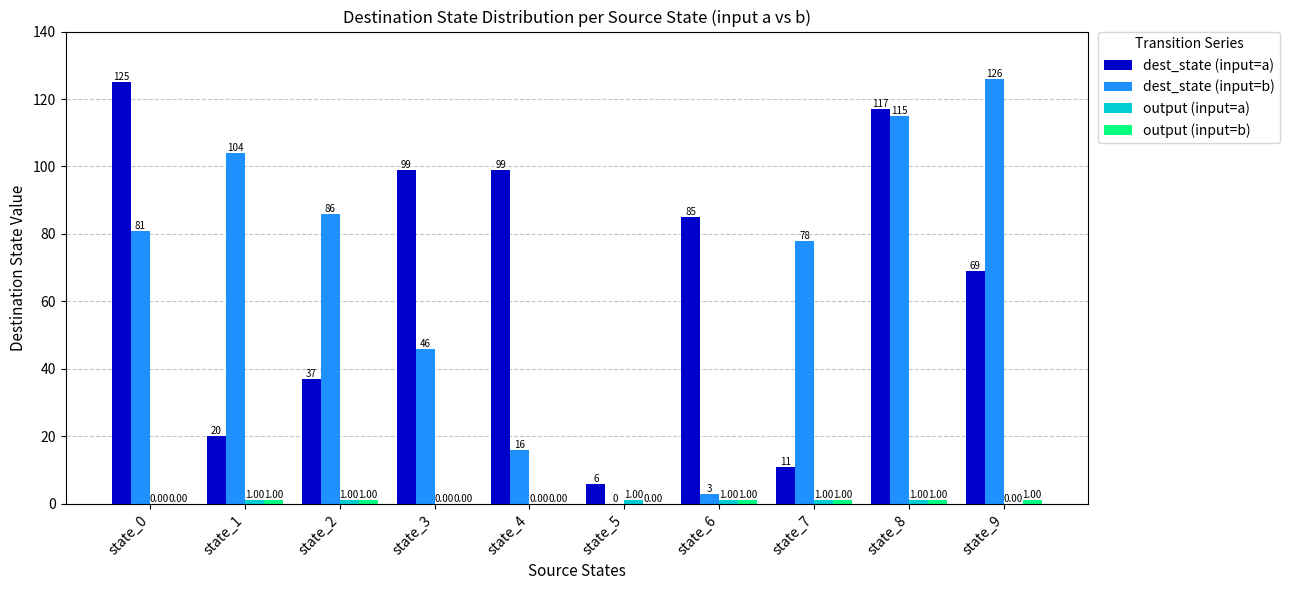

Which series changed the most between state_1 and state_7?

dest_state (input=b)